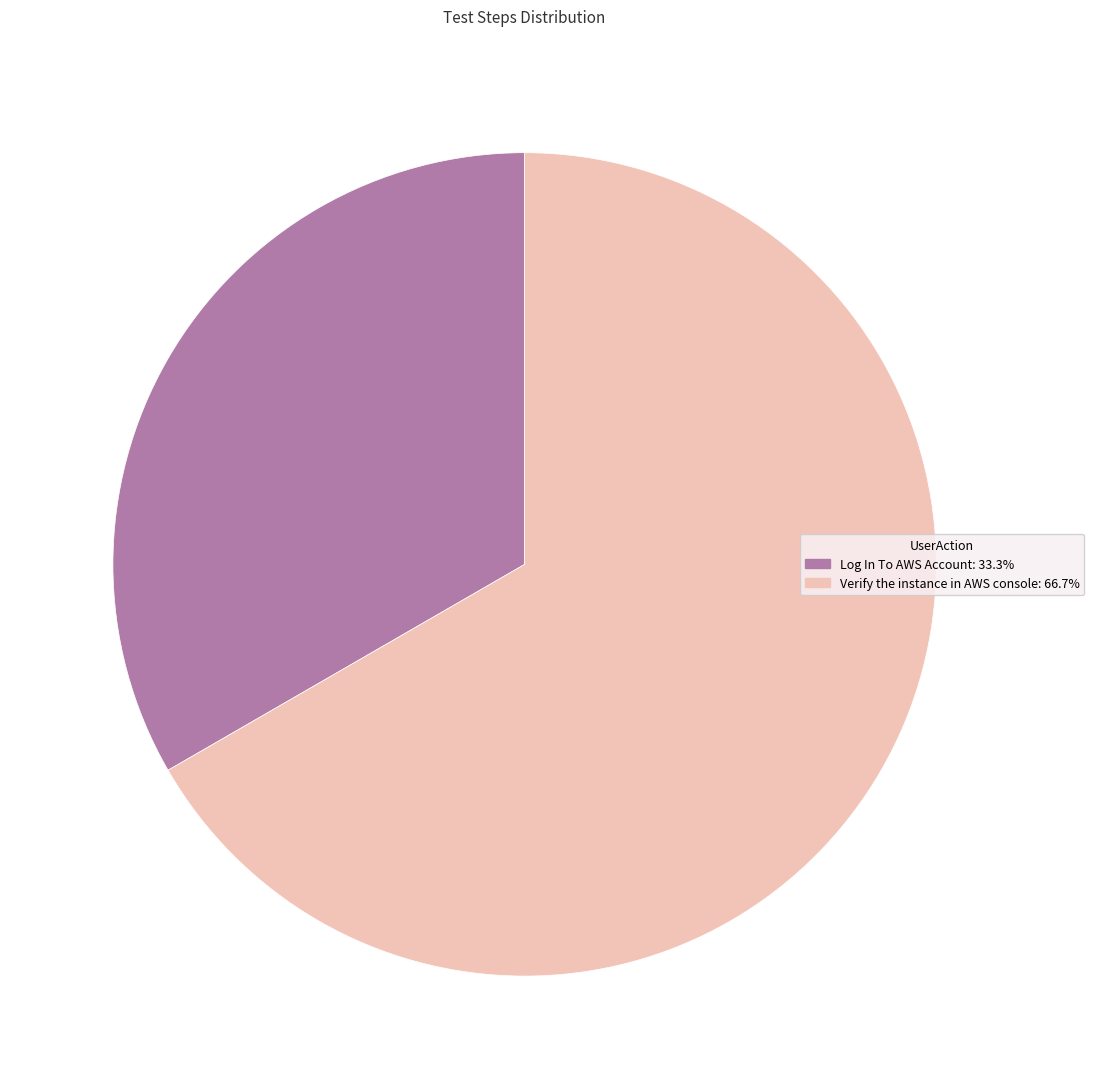

The Verify the instance in AWS console slice represents 67% of the pie. True or false?

True